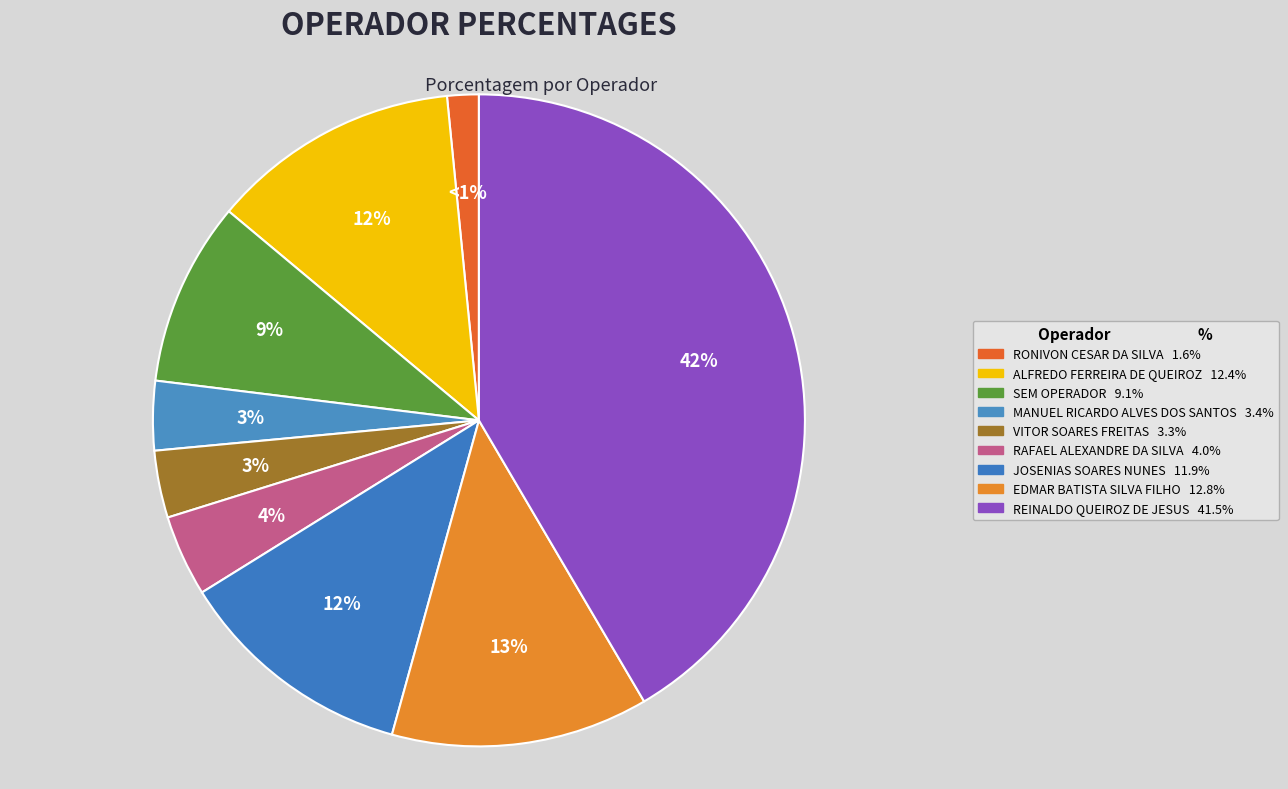

True or false: 612544 - JOSENIAS SOARES NUNES accounts for 12% of the total.

True